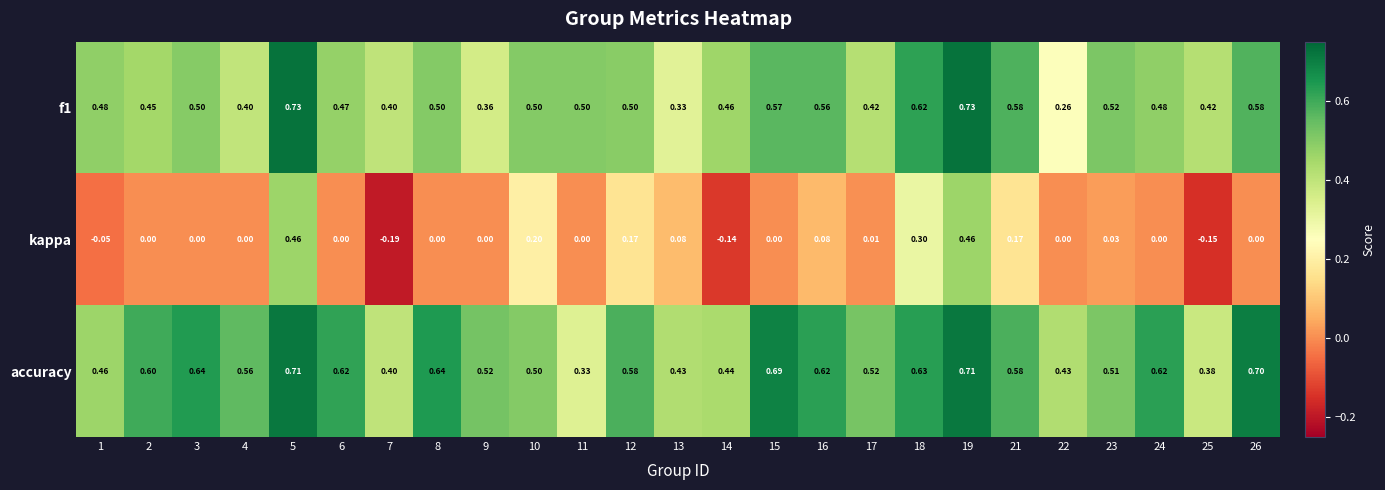

What is the greatest value displayed?

0.7